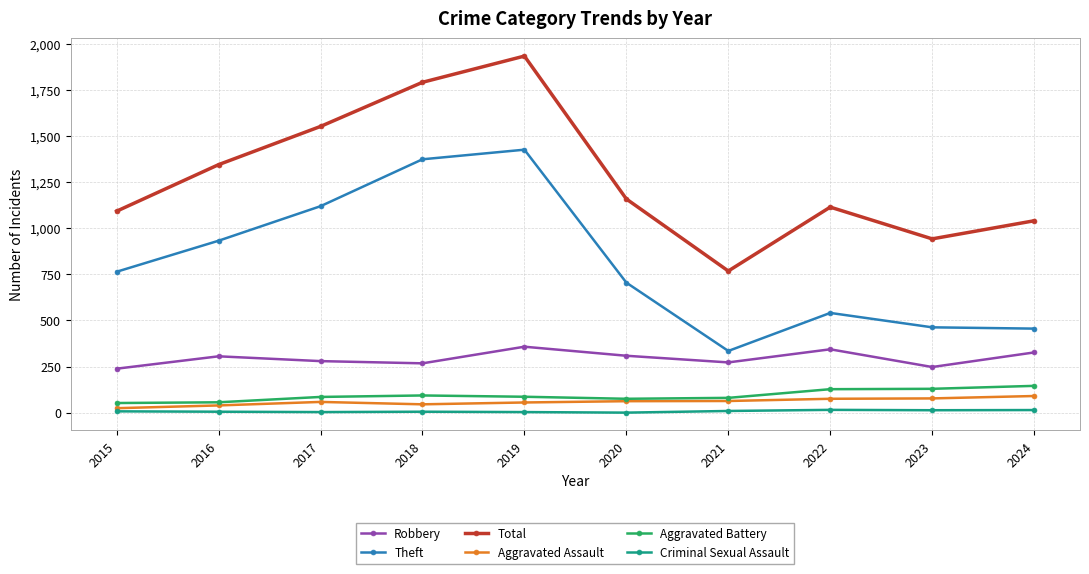

What is the value of the Aggravated Battery point at the 5th from the left?

87